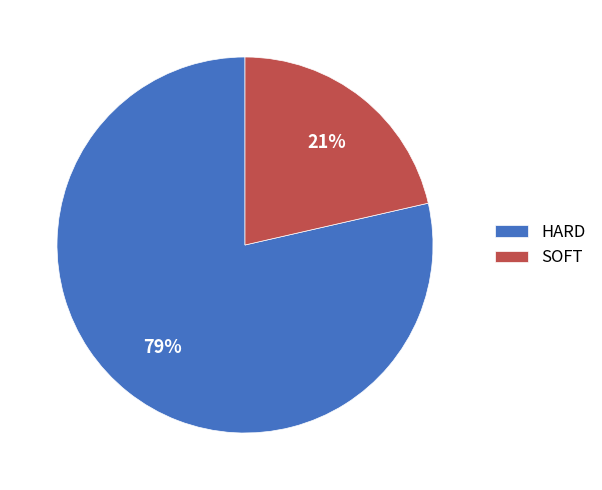

To the nearest percent, what is the combined percentage of SOFT and HARD?

100%